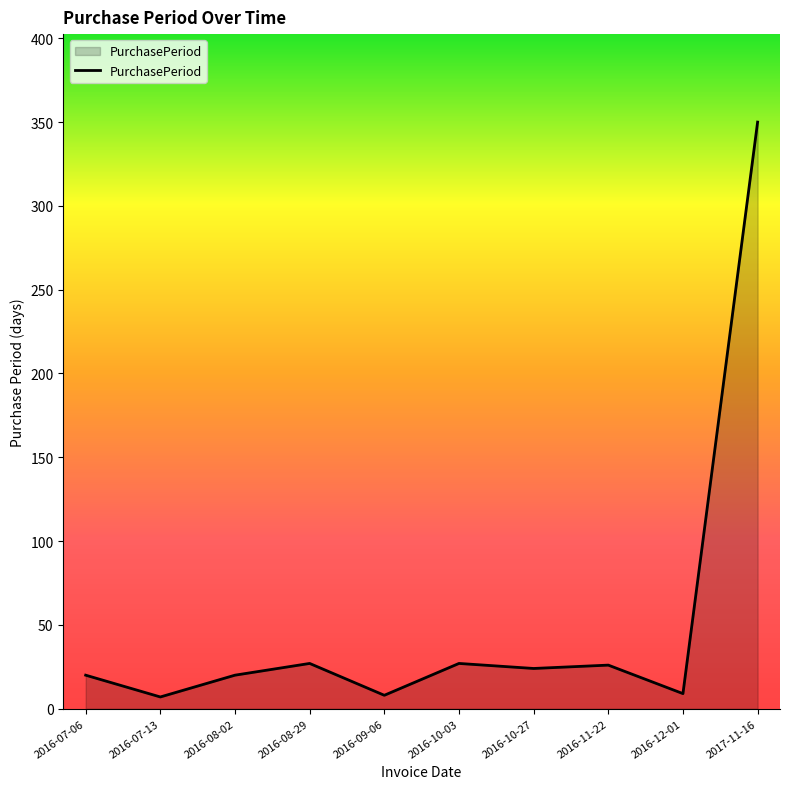

What is the difference between the maximum and minimum values?

343